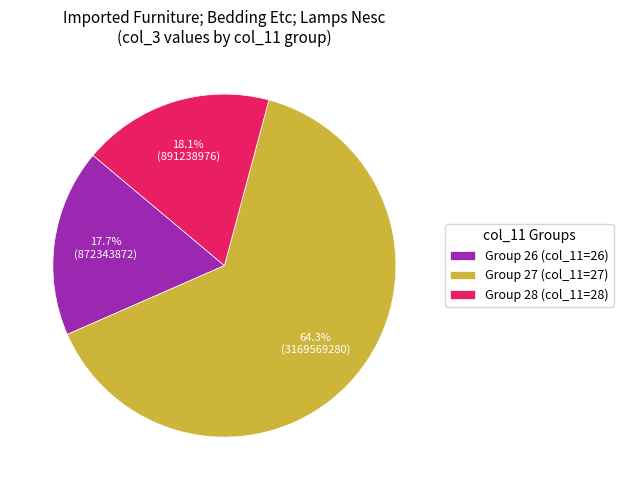

Is there any slice that represents more than half of the pie?

Yes